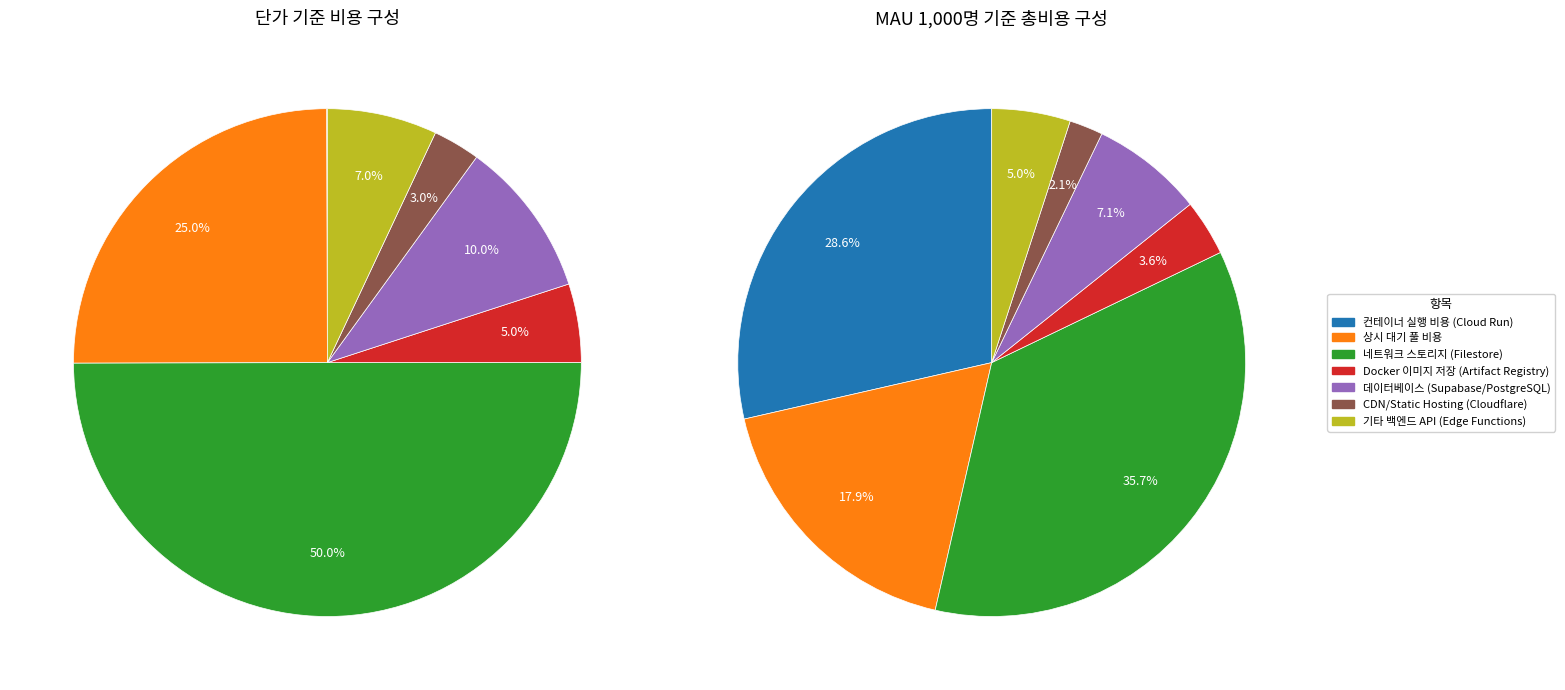

Which slice is the largest?

네트워크 스토리지 (Filestore)